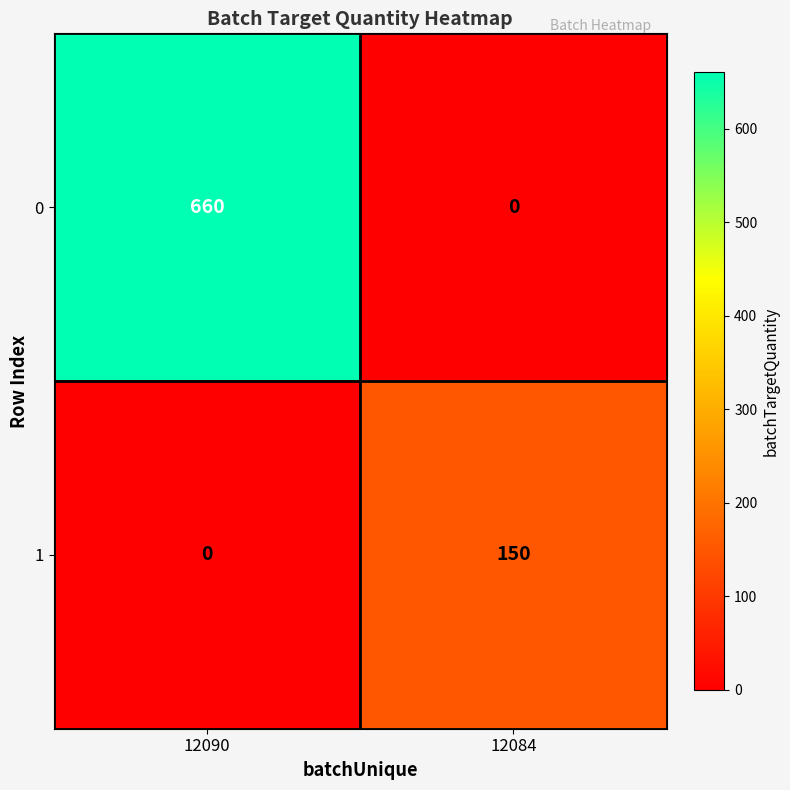

Which label corresponds to the largest value in the chart?

12090